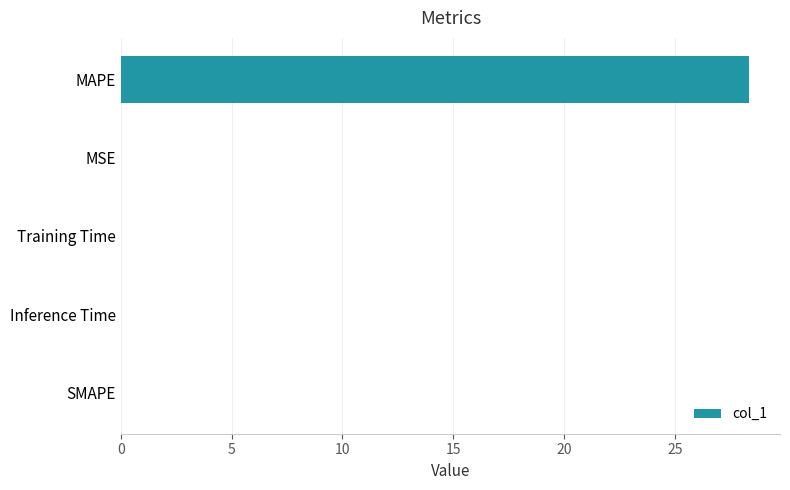

What is the greatest value displayed?

28.3